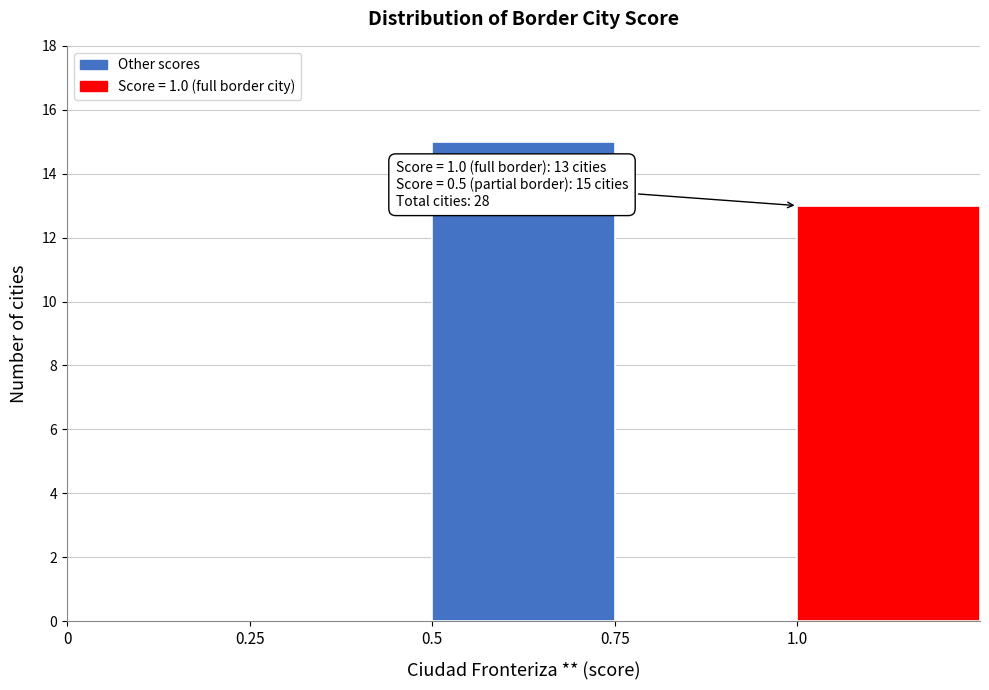

Which range on the x-axis has the tallest bar?

0.50 to 0.75